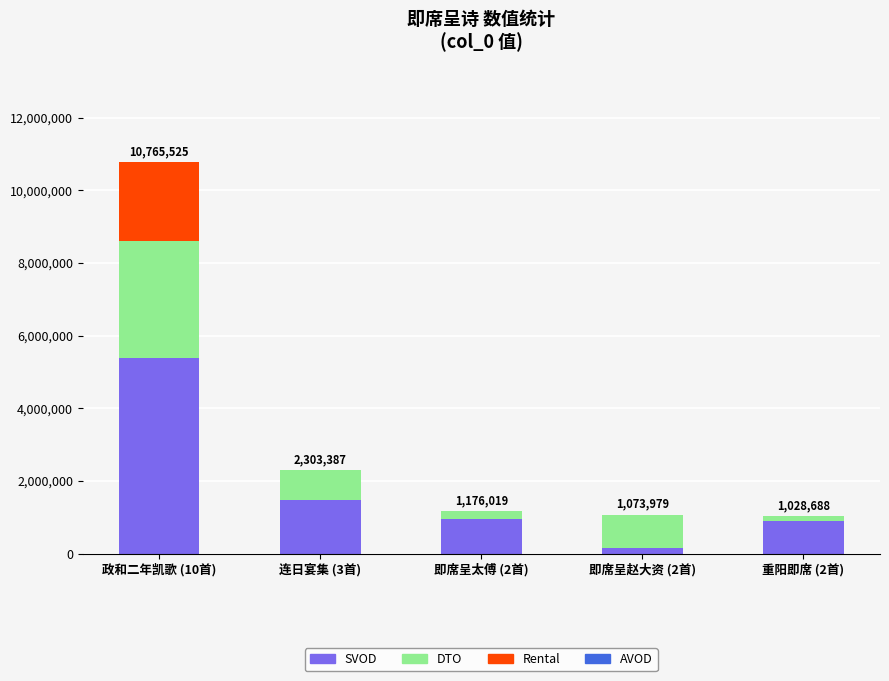

Reading left to right, transcribe the values for SVOD.

政和二年凯歌 (10首)=5382750	连日宴集 (3首)=1486365	即席呈太傅 (2首)=955368	即席呈赵大资 (2首)=154251	重阳即席 (2首)=889317